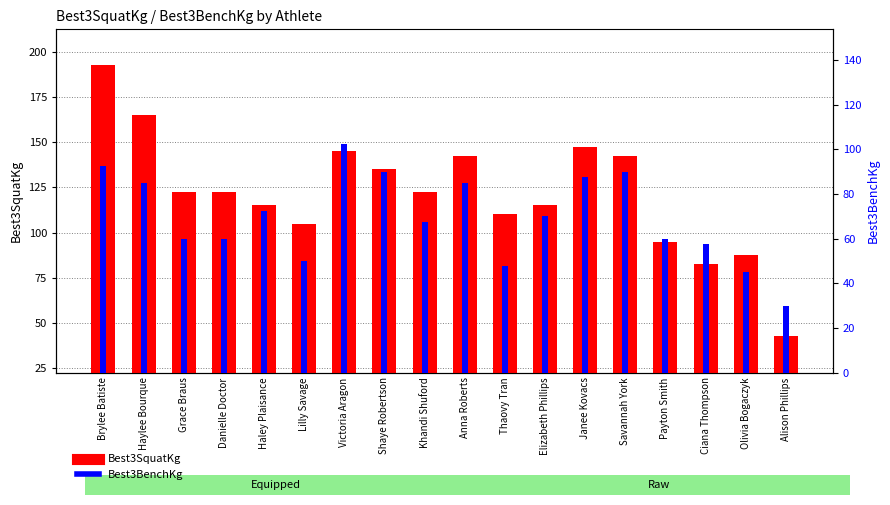

How many categories are shown in the chart?

18